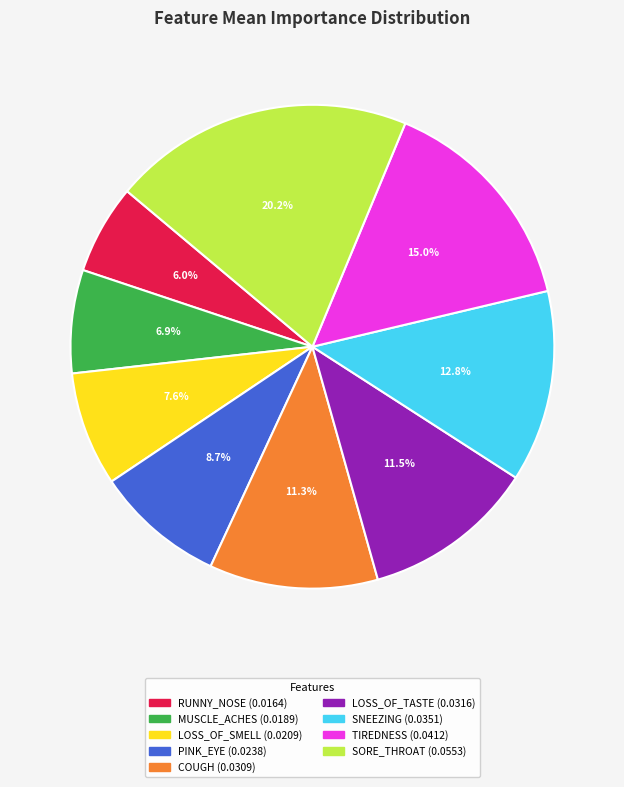

Is LOSS_OF_SMELL the majority of the pie?

No